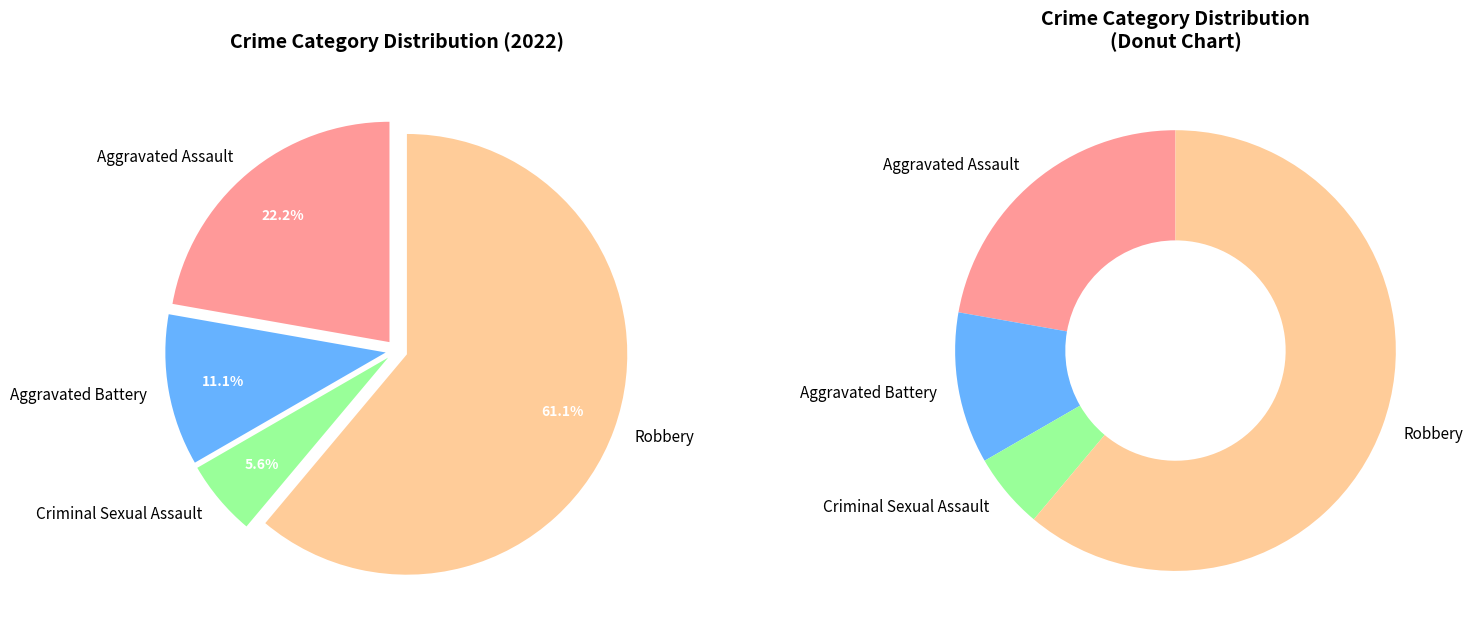

What percentage is NOT represented by Robbery?

38.9%